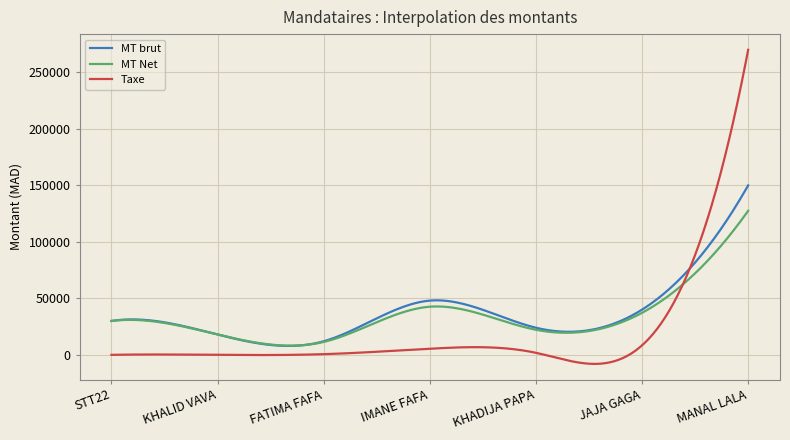

What is the lowest value of the MT brut series?

7888.2